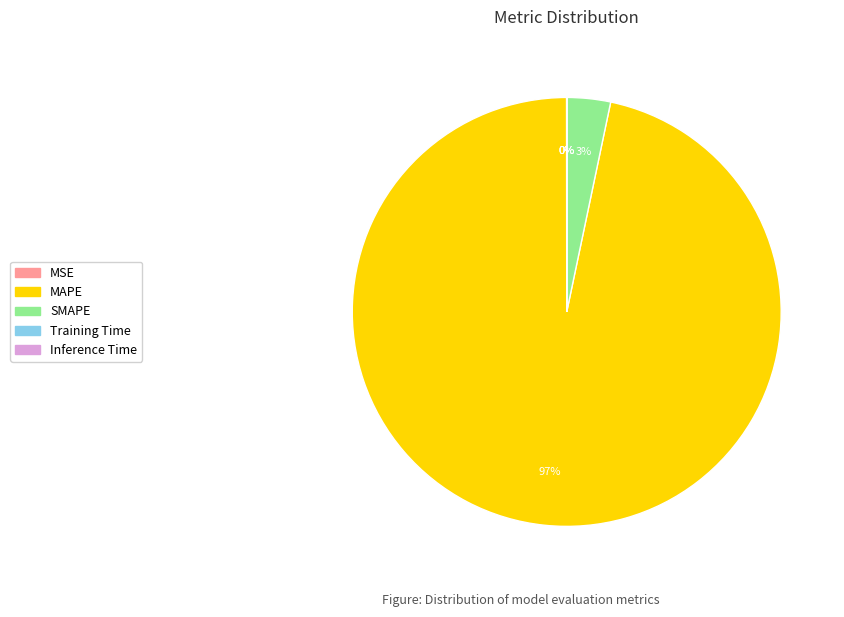

Is there a majority slice in this chart?

Yes